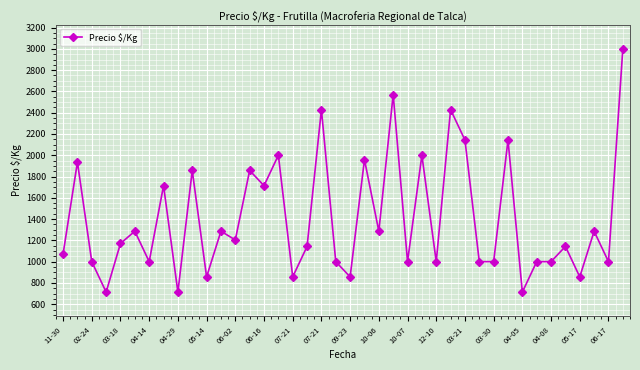

What is the minimum value shown in the chart?

714